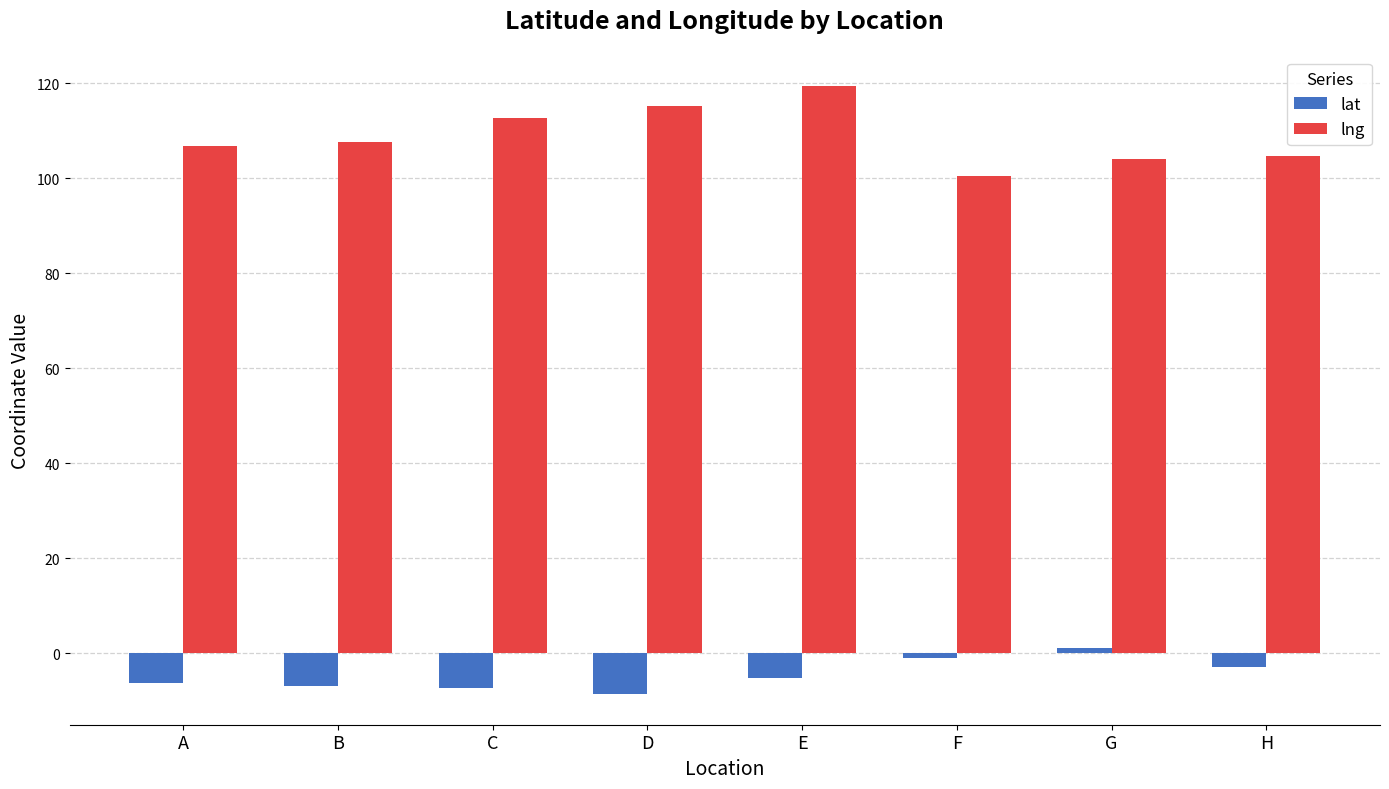

Where is lat nearest to the value -3?

H